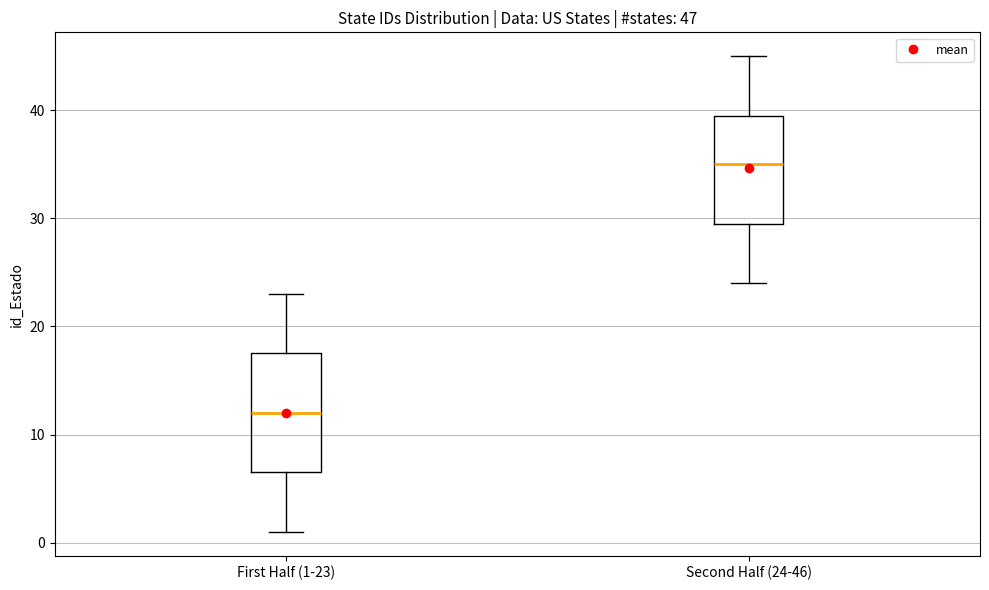

Which box's median line is the lowest?

First Half (1-23)